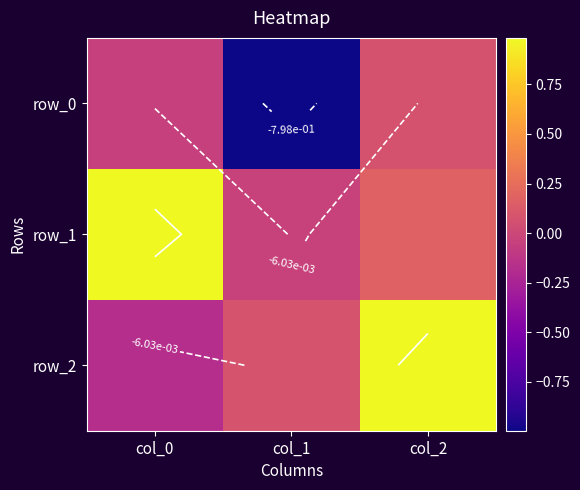

What is the sum of all row_0 values?

-1.0